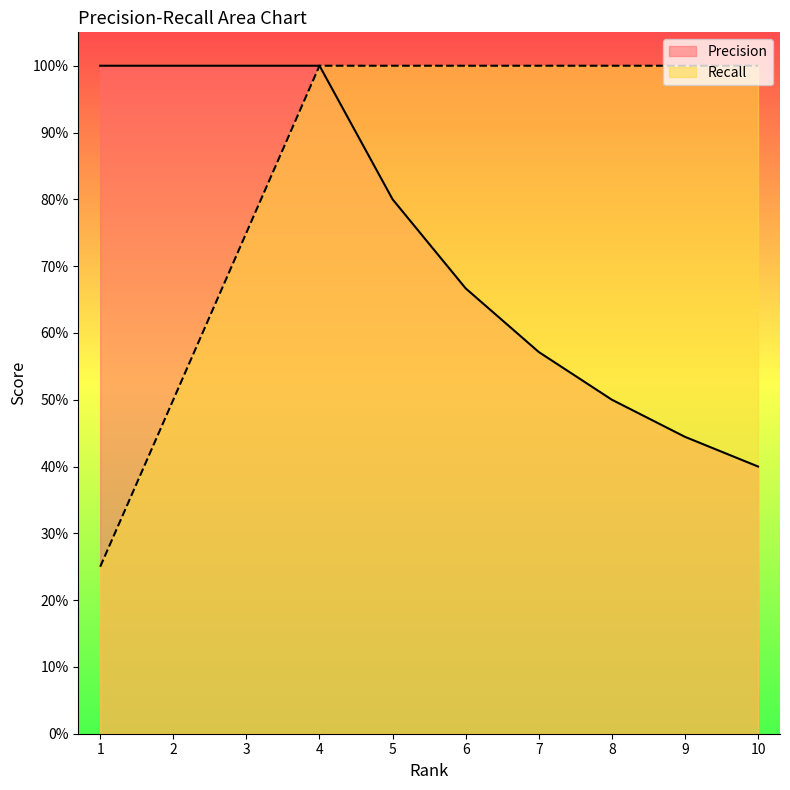

What is the smallest value displayed?

0.2